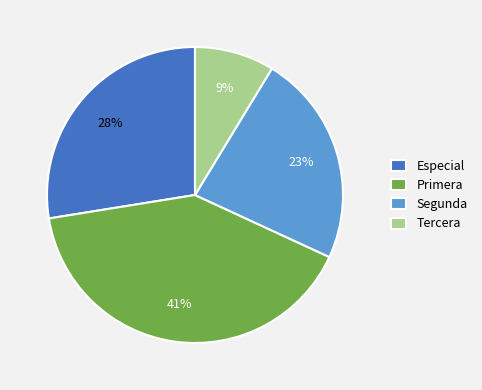

To the nearest percent, what is the difference between the largest and smallest slice percentages?

32%